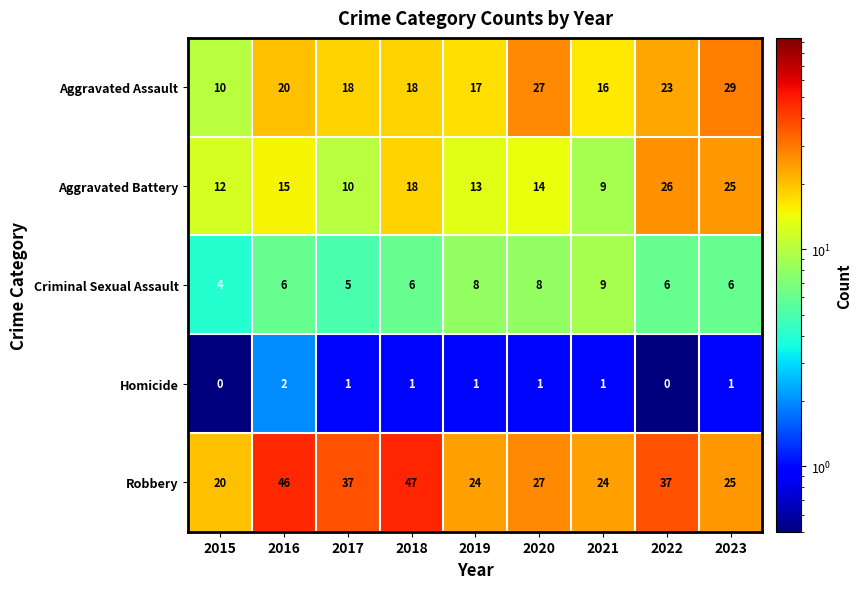

Read the Robbery value at 2020, to the nearest 5.

25